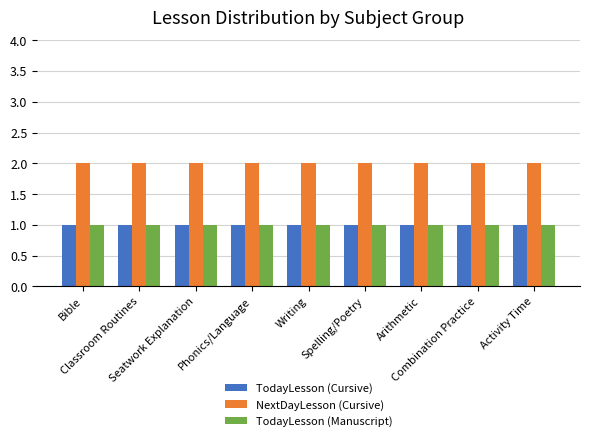

What is the average value of the NextDayLesson (Cursive) series?

2